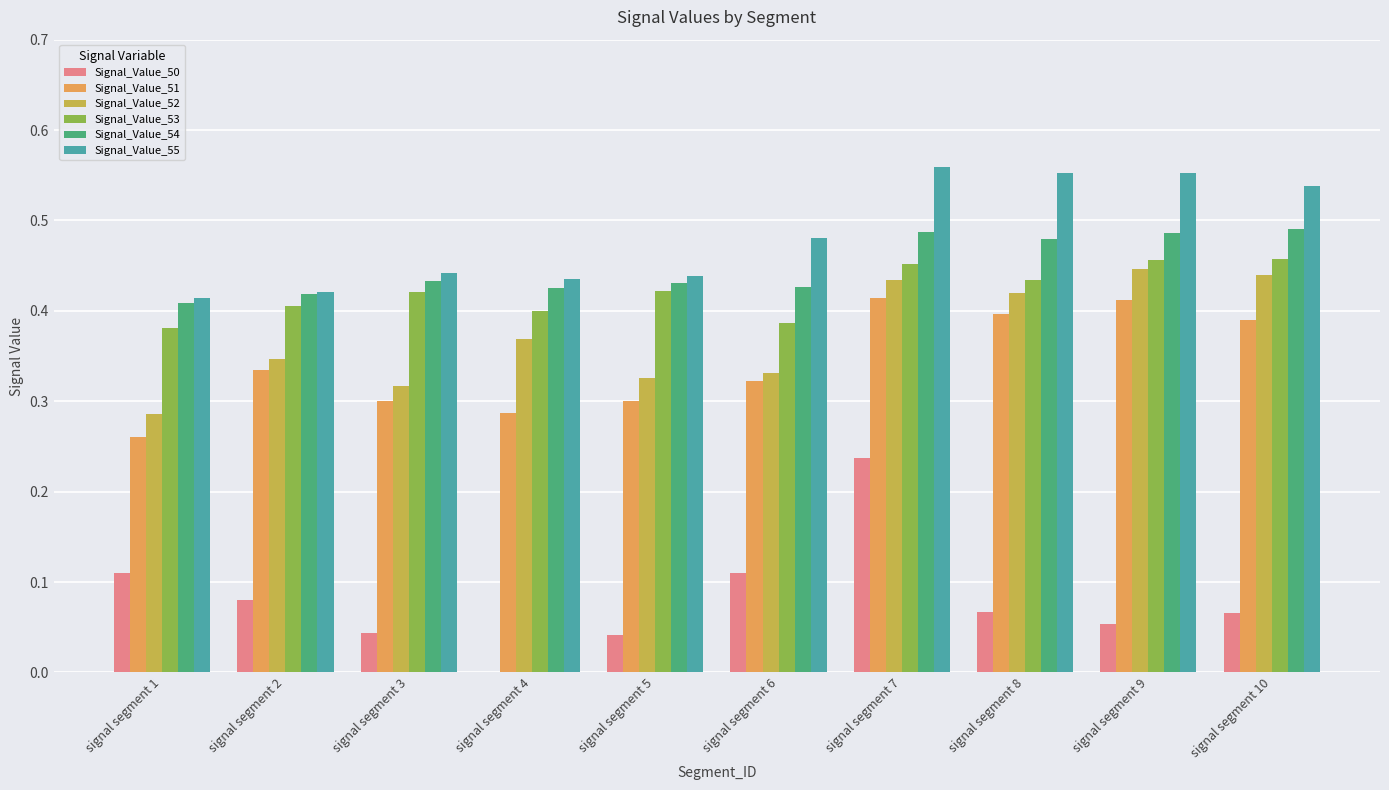

The Signal_Value_53 series shows 0.6 at signal segment 1. True or false?

False